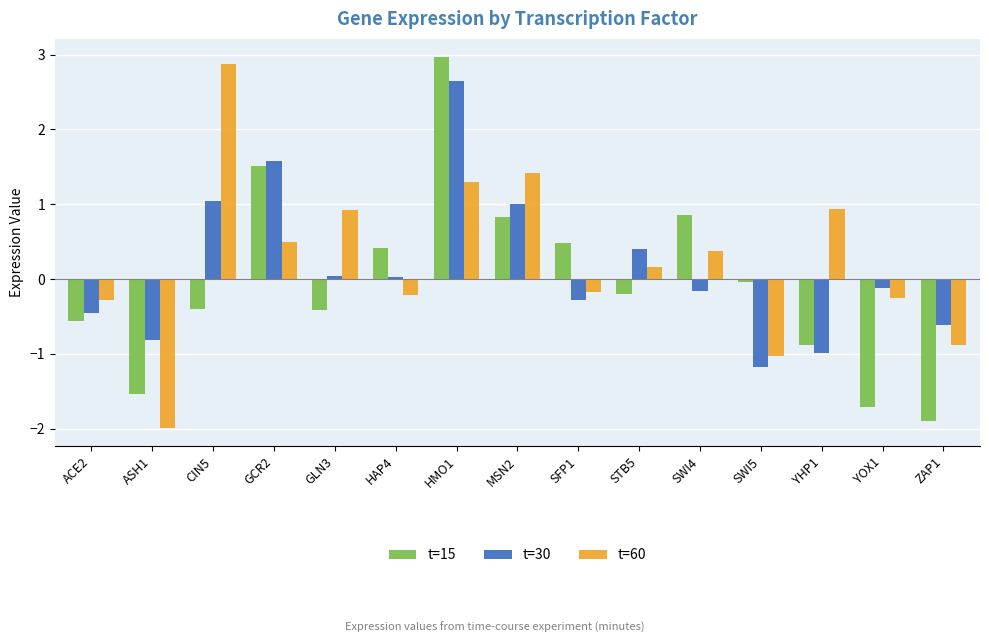

At which label does t=60 first exceed 0?

CIN5